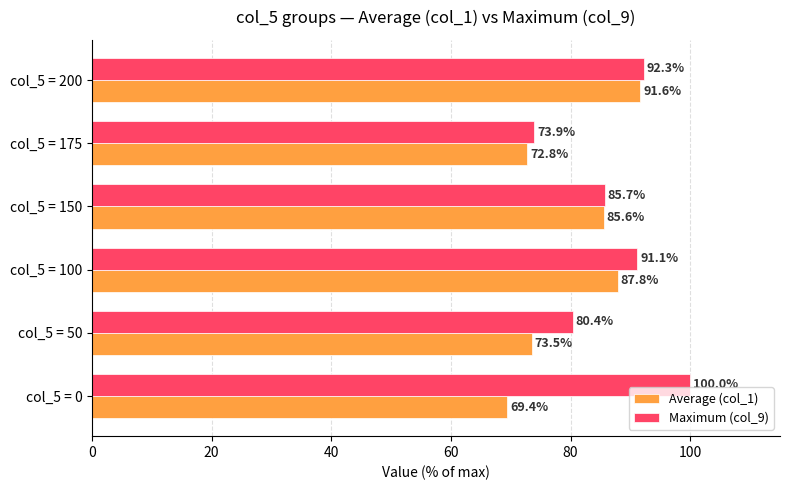

At how many categories does at least one series exceed 98?

1